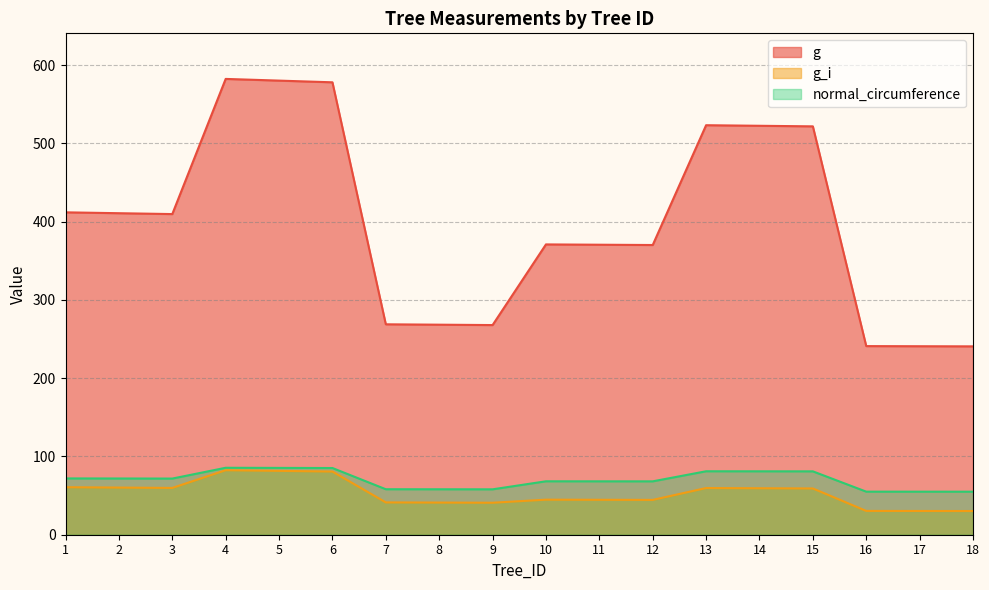

At how many categories does at least one series exceed 550?

3